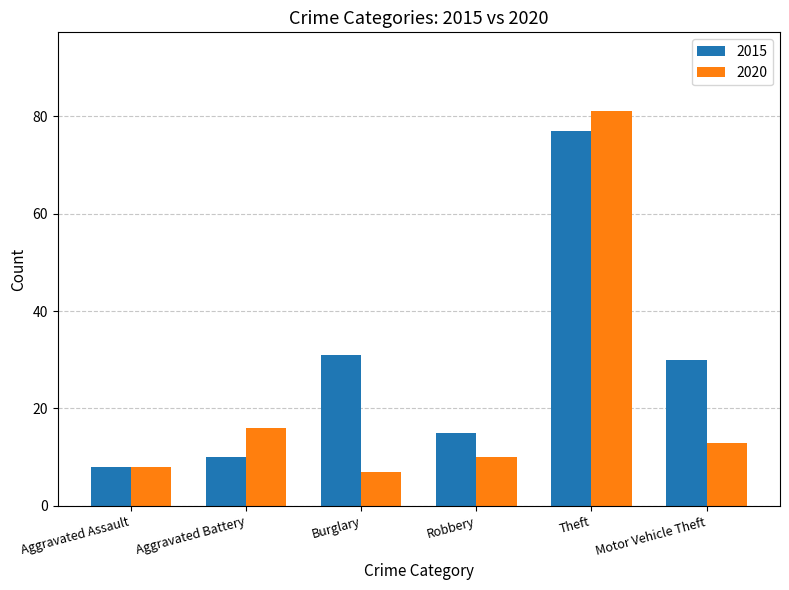

What is the difference between the 2020 values at Motor Vehicle Theft and Robbery?

3